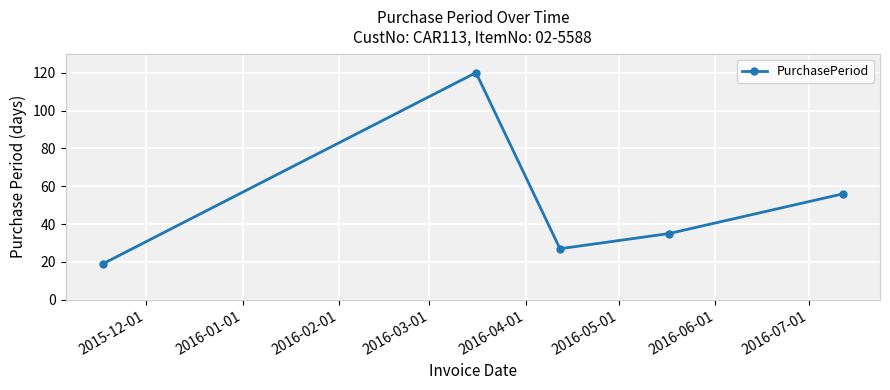

What is the difference between the second highest and minimum values?

37